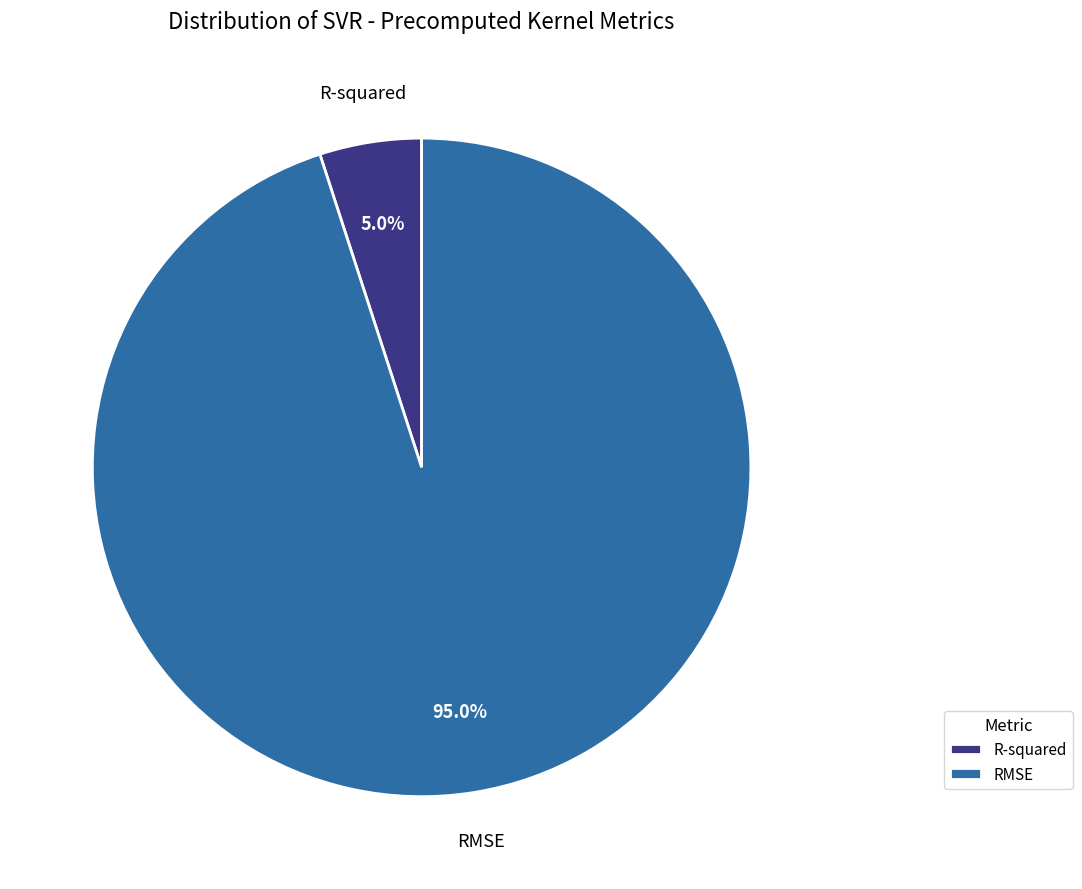

The RMSE slice represents 84% of the pie. True or false?

False